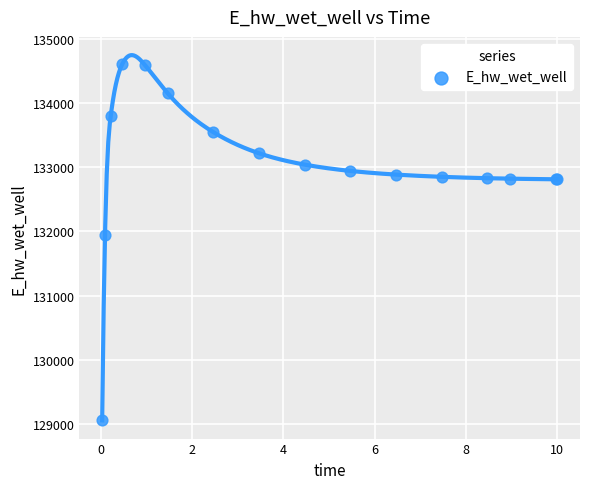

What Y value in the scatter plot is closest to 131831?

131951.4